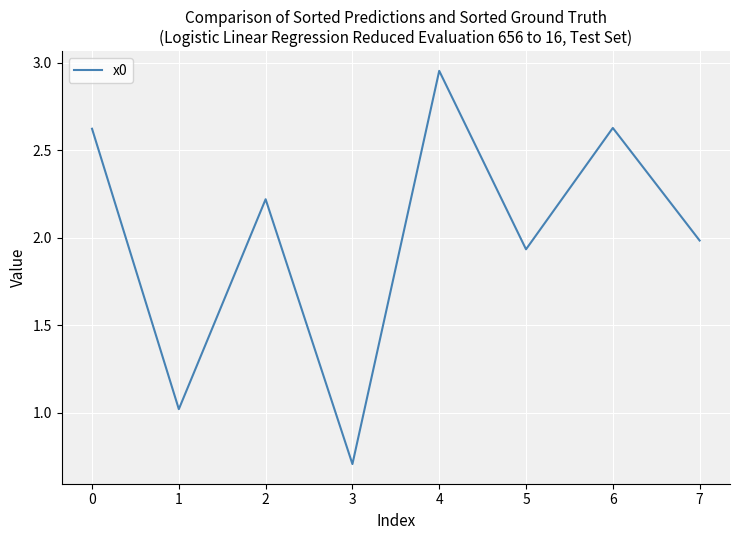

What is the average value?

2.0